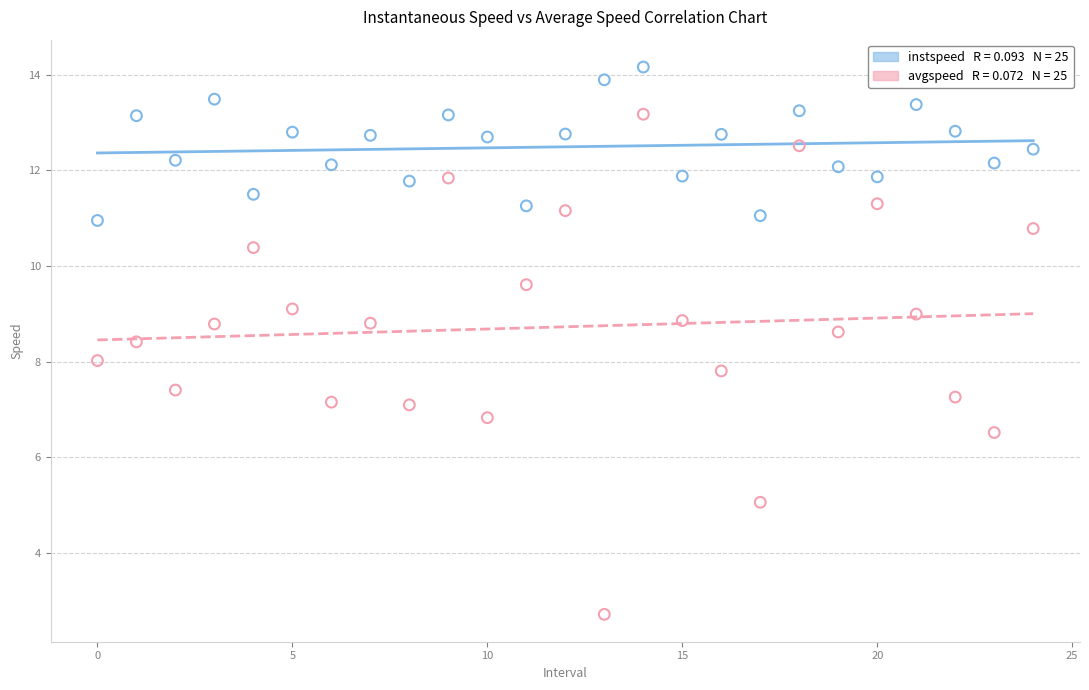

Across all data points, what is the range of Y values (max minus min)?

11.4